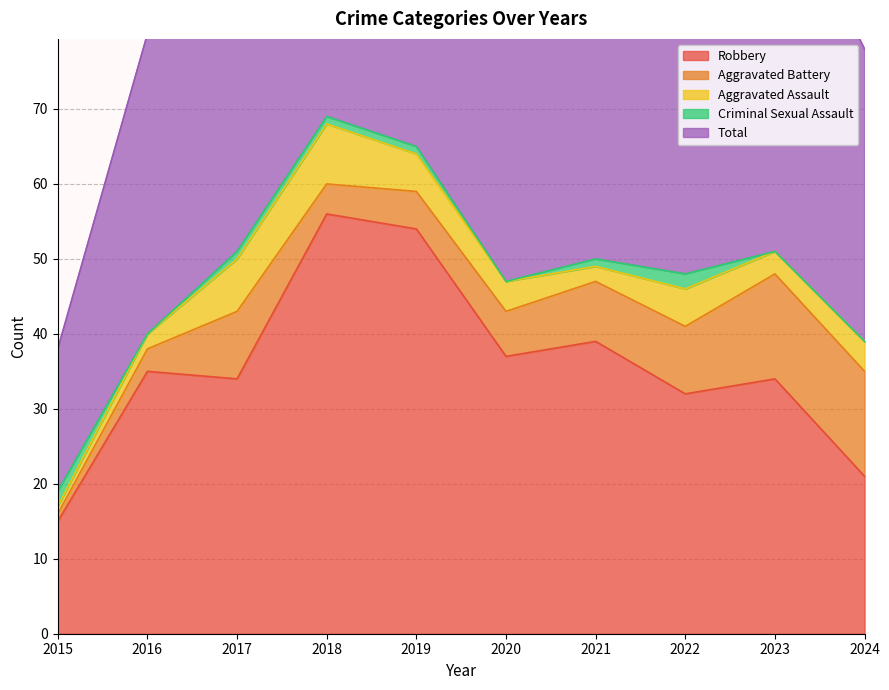

Which category has the lowest value across all series?

2016